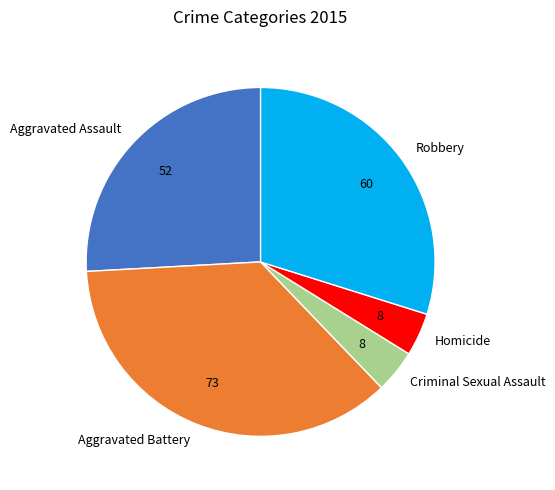

Which slice is the largest?

Aggravated Battery